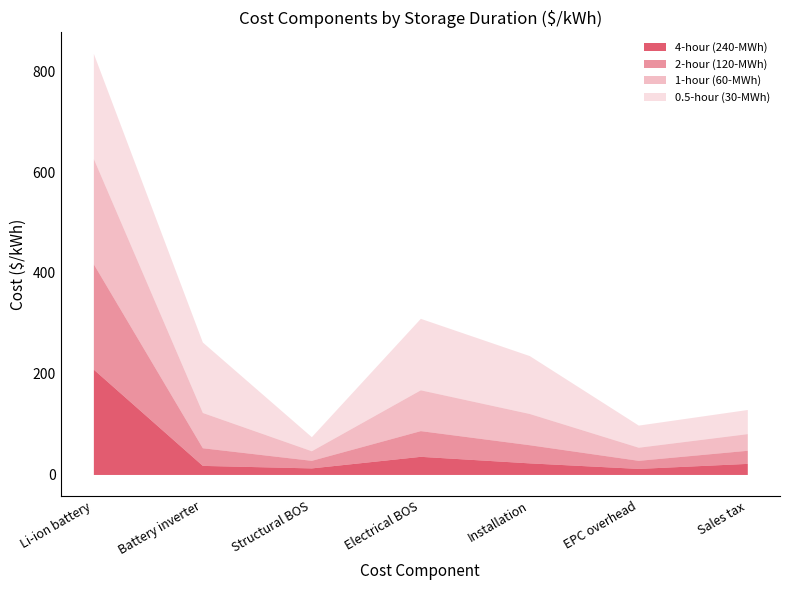

Rank the series at Battery inverter from highest to lowest value.

0.5-hour (30-MWh), 1-hour (60-MWh), 2-hour (120-MWh), 4-hour (240-MWh)